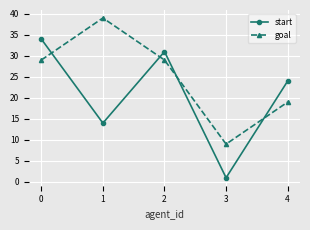

At 2, list the series in order from smallest to largest.

goal, start